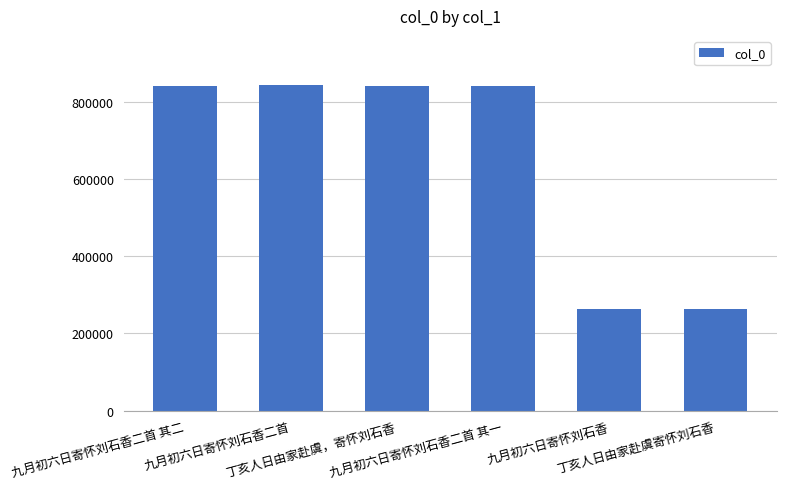

What is the difference between the maximum and minimum values?

580421